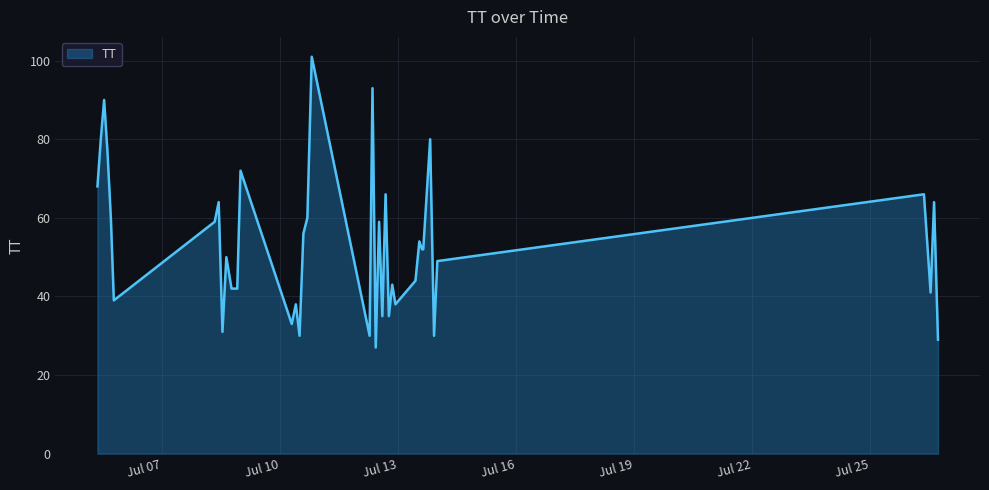

What is the smallest value displayed?

27